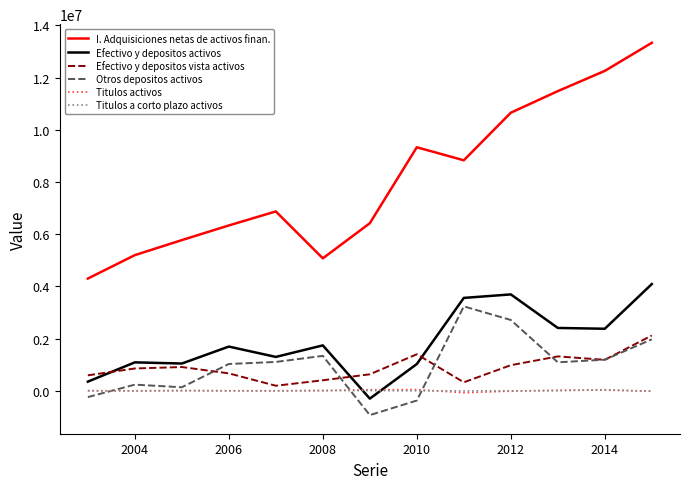

True or false: Titulos a corto plazo activos has more than 1 points higher than both neighbors.

True